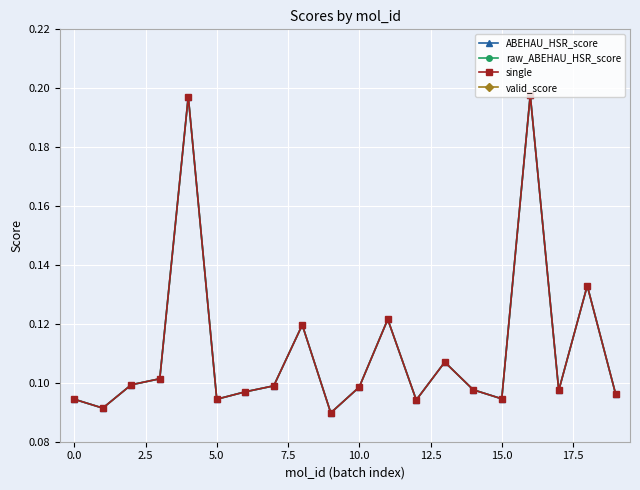

What is the sum of all valid_score values?

20.0